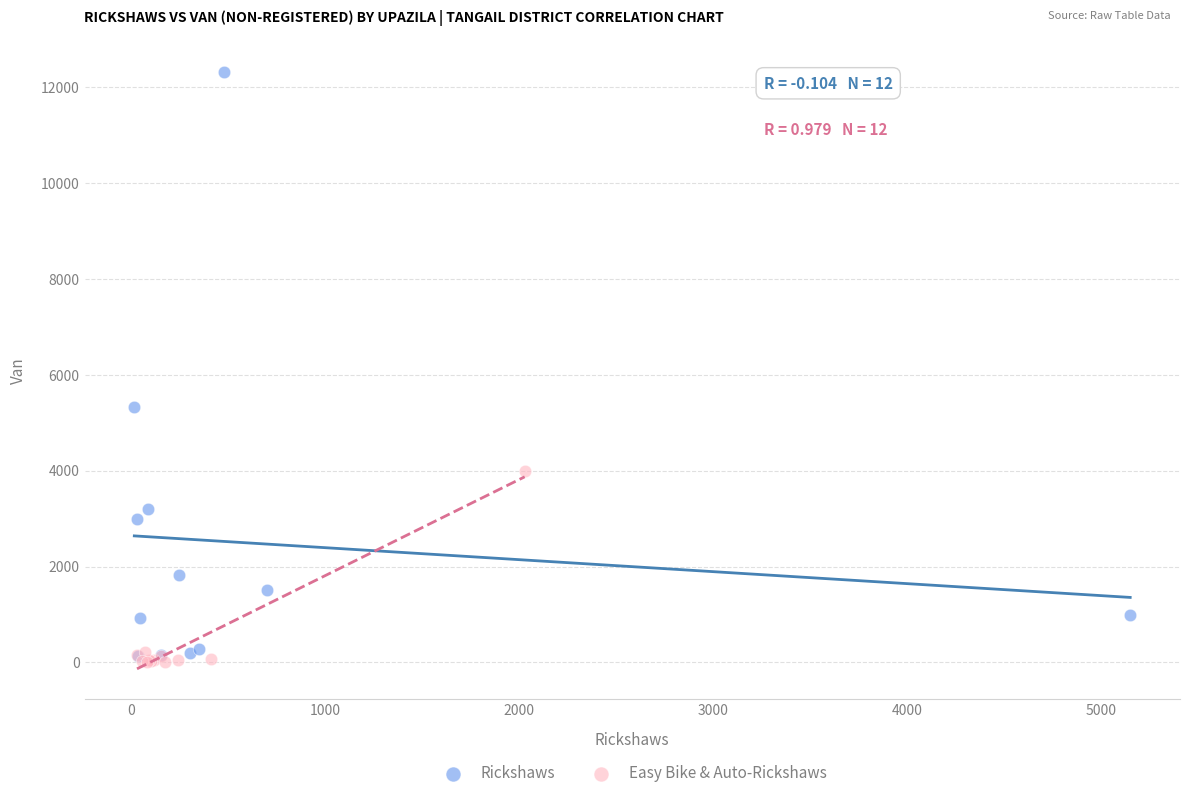

Which series has the widest spread of Y values?

Rickshaws